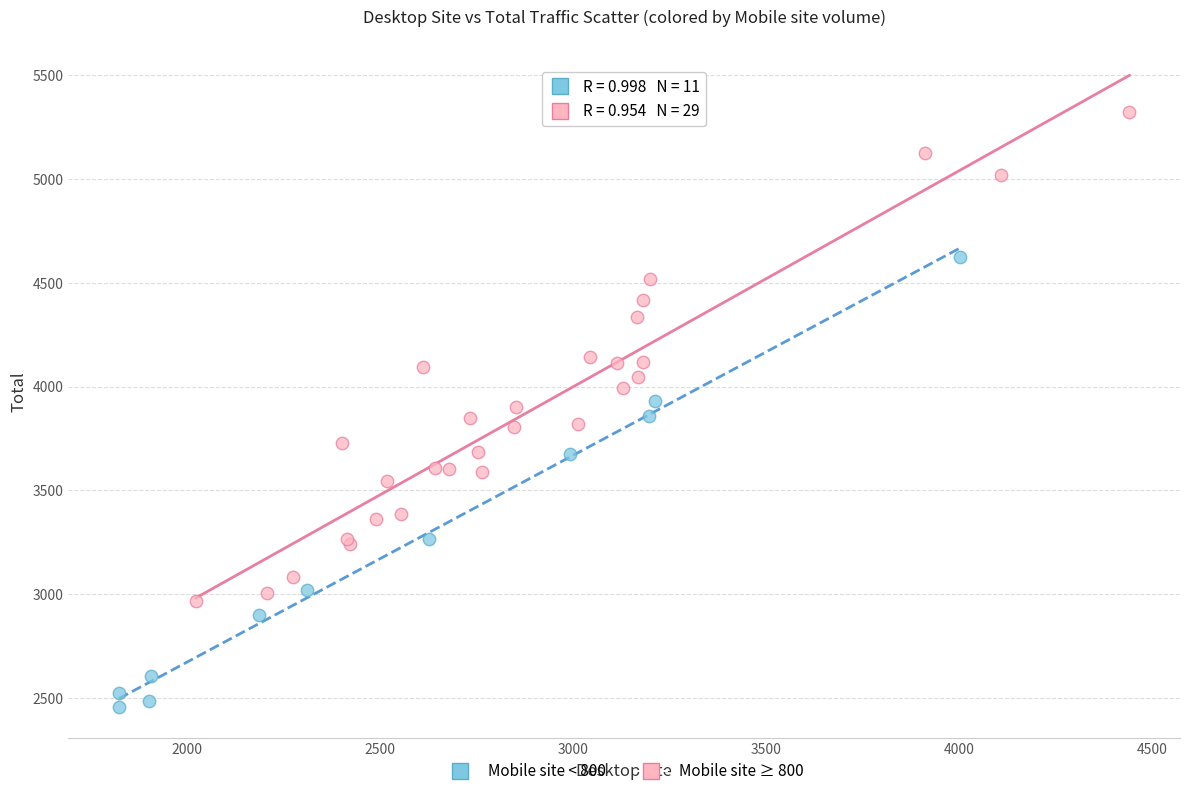

Which series has the widest spread of Y values?

Mobile site ≥ 800